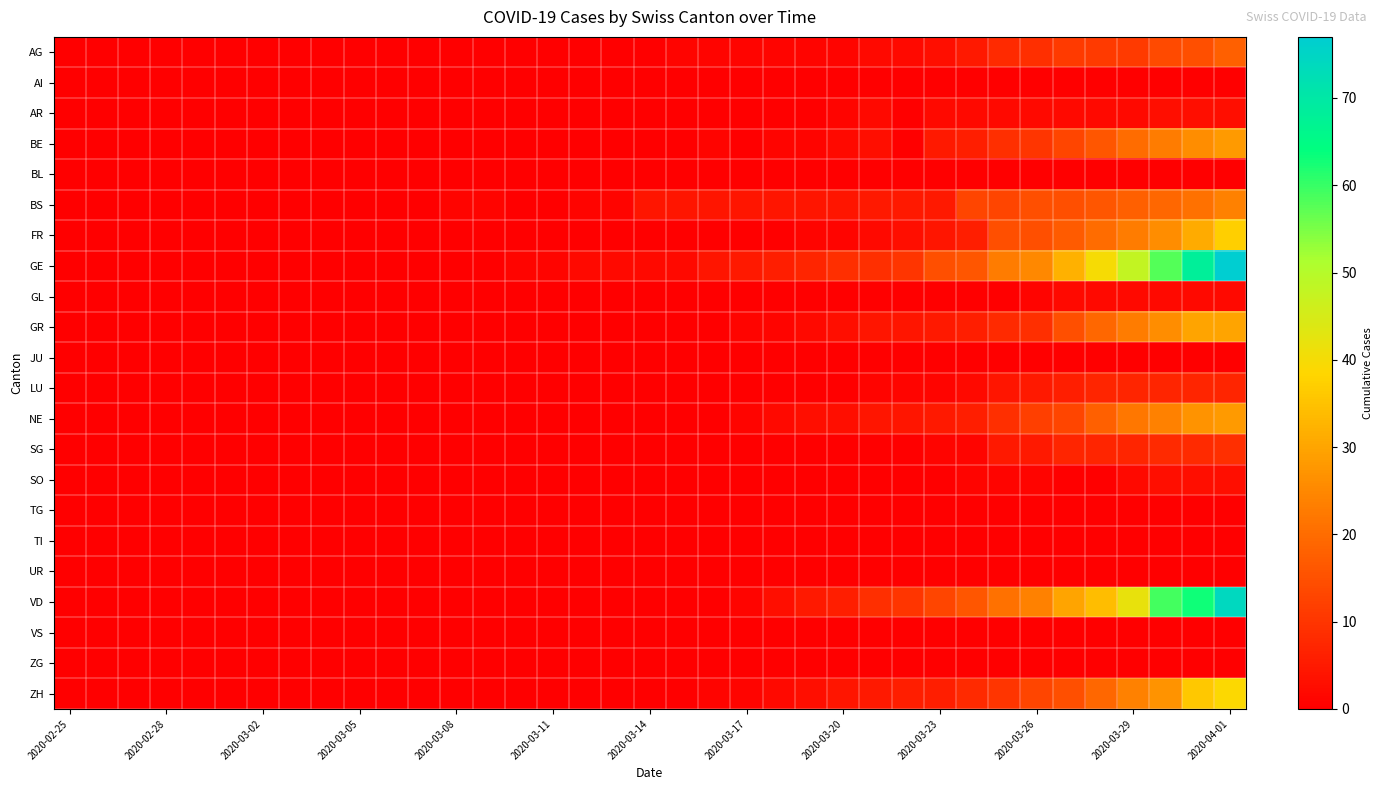

Reading right to left, extract all data points from this chart.

AG: 18	15	14	11	11	11	9	8	5	3	2	2	1	1	1	1	1	1	0	0	0	0	0	0	0	0	0	0	0	0	0	0	0	0	0	0	0
AI: 0	0	0	0	0	0	0	0	0	0	0	0	0	0	0	0	0	0	0	0	0	0	0	0	0	0	0	0	0	0	0	0	0	0	0	0	0
AR: 3	3	3	2	2	2	2	2	2	2	0	2	1	0	0	0	0	0	0	0	0	0	0	0	0	0	0	0	0	0	0	0	0	0	0	0	0
BE: 28	26	23	20	16	13	10	9	6	5	0	3	2	1	1	0	1	0	0	0	0	0	0	0	0	0	0	0	0	0	0	0	0	0	0	0	0
BL: 0	0	0	0	0	0	0	0	0	0	0	0	0	0	0	0	0	0	0	0	0	0	0	0	0	0	0	0	0	0	0	0	0	0	0	0	0
BS: 24	21	19	18	16	15	15	13	13	5	5	5	4	4	4	4	4	4	4	1	1	0	0	1	1	0	0	0	0	0	0	0	0	0	0	0	0
FR: 37	31	26	23	20	17	15	15	6	4	3	2	1	1	0	0	0	0	0	0	0	0	0	0	0	0	0	0	0	0	0	0	0	0	0	0	0
GE: 77	68	58	48	40	32	25	23	16	15	10	9	9	7	6	5	4	2	2	2	2	1	1	0	0	0	0	0	0	0	0	0	0	0	0	0	0
GL: 2	2	2	2	2	2	1	0	0	0	0	0	0	0	0	0	0	0	0	0	0	0	0	0	0	0	0	0	0	0	0	0	0	0	0	0	0
GR: 30	30	26	23	19	15	9	8	6	5	4	4	3	2	1	1	0	0	0	0	0	0	0	0	0	0	0	0	0	0	0	0	0	0	0	0	0
JU: 0	0	0	0	0	0	0	0	0	0	0	0	0	0	0	0	0	0	0	0	0	0	0	0	0	0	0	0	0	0	0	0	0	0	0	0	0
LU: 7	7	7	7	7	6	5	4	2	1	1	1	0	0	0	0	0	0	0	0	0	0	0	0	0	0	0	0	0	0	0	0	0	0	0	0	0
NE: 28	27	24	22	18	13	12	9	6	5	4	4	3	3	2	1	0	0	0	0	0	0	0	0	0	0	0	0	0	0	0	0	0	0	0	0	0
SG: 9	8	8	7	7	7	5	5	1	1	0	0	0	0	0	0	0	0	0	0	0	0	0	0	0	0	0	0	0	0	0	0	0	0	0	0	0
SO: 3	3	3	2	0	0	1	1	1	0	0	0	0	0	0	0	0	0	0	0	0	0	0	0	0	0	0	0	0	0	0	0	0	0	0	0	0
TG: 0	0	0	0	0	0	0	0	0	0	0	0	0	0	0	0	0	0	0	0	0	0	0	0	0	0	0	0	0	0	0	0	0	0	0	0	0
TI: 0	0	0	0	0	0	0	0	0	0	0	0	0	0	0	0	0	0	0	0	0	0	0	0	0	0	0	0	0	0	0	0	0	0	0	0	0
UR: 0	0	0	0	0	0	0	0	0	0	0	0	0	0	0	0	0	0	0	0	0	0	0	0	0	0	0	0	0	0	0	0	0	0	0	0	0
VD: 74	63	59	42	34	30	24	21	16	13	10	9	6	5	3	1	0	0	0	0	0	0	0	0	0	0	0	0	0	0	0	0	0	0	0	0	0
VS: 0	0	0	0	0	0	0	0	0	0	0	0	0	0	0	0	0	0	0	0	0	0	0	0	0	0	0	0	0	0	0	0	0	0	0	0	0
ZG: 0	0	0	0	0	0	0	0	0	0	0	0	0	0	0	0	0	0	0	0	0	0	0	0	0	0	0	0	0	0	0	0	0	0	0	0	0
ZH: 39	36	27	24	19	15	13	10	8	6	6	5	4	3	2	1	1	0	0	0	0	0	0	0	0	0	0	0	0	0	0	0	0	0	0	0	0